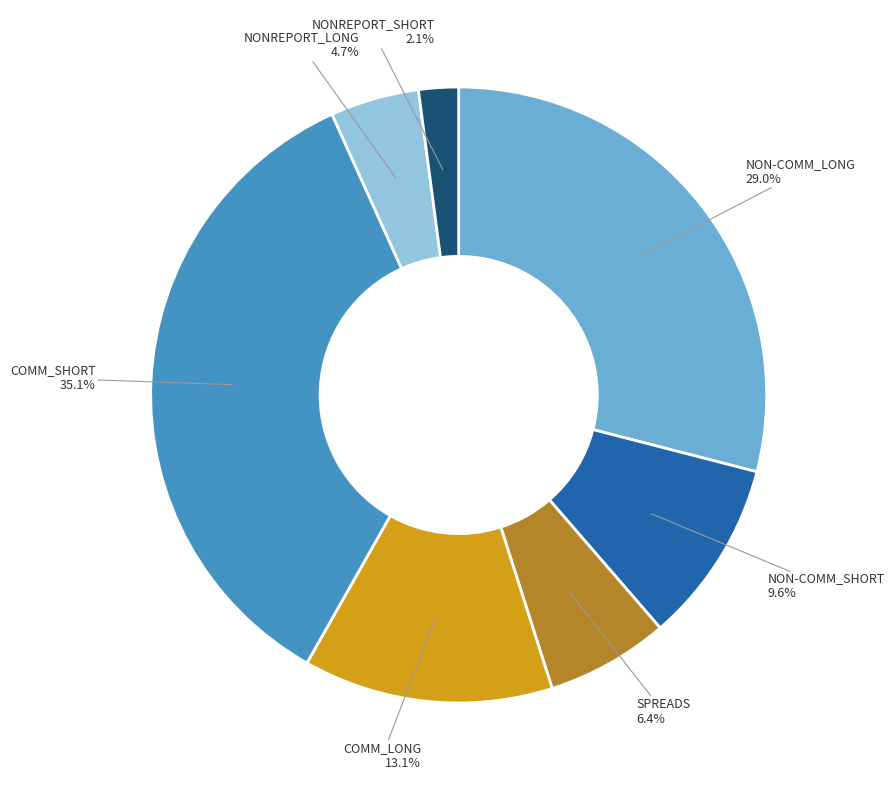

Rank the categories by value from lowest to highest.

NONREPORT_SHORT, NONREPORT_LONG, SPREADS, NON-COMM_SHORT, COMM_LONG, NON-COMM_LONG, COMM_SHORT